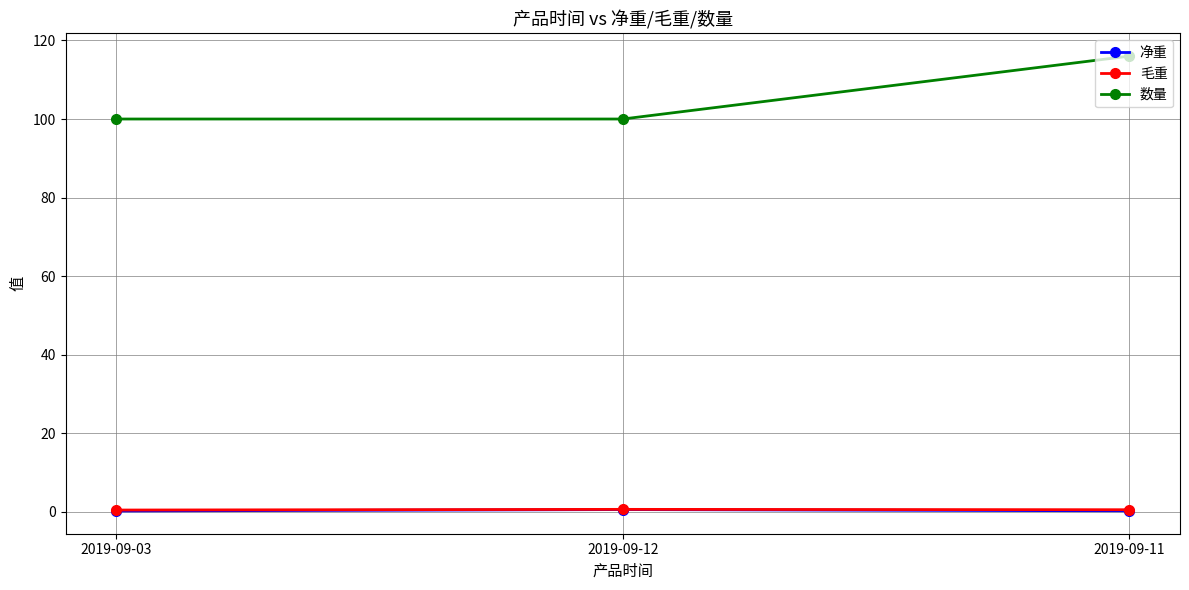

How many distinct data groups are displayed?

3